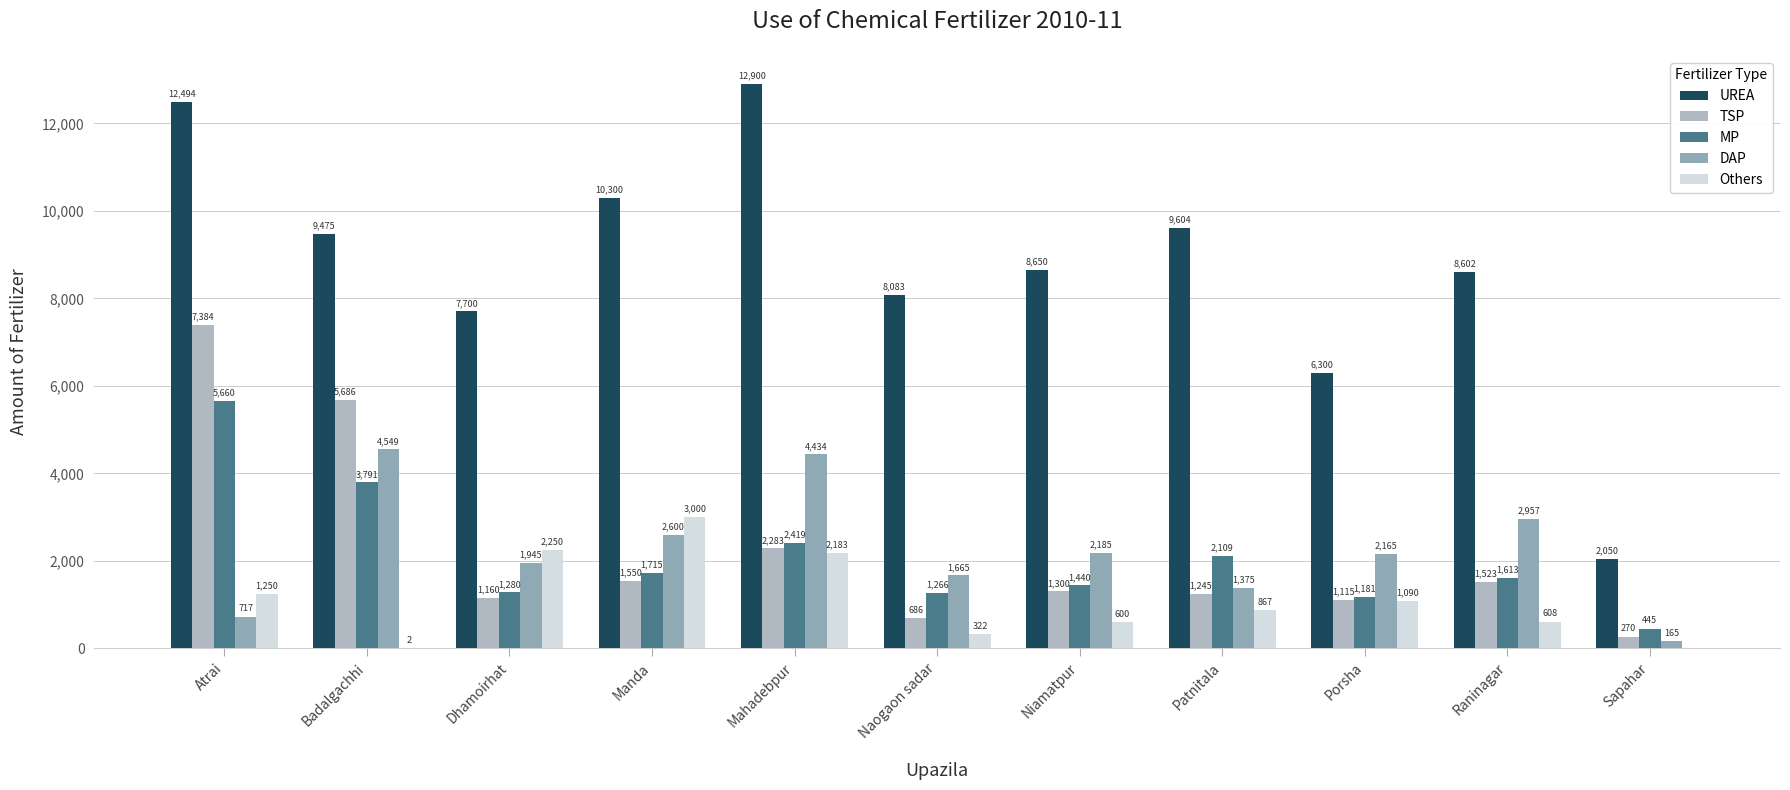

What is the spread (max minus min) of values at Atrai?

11777